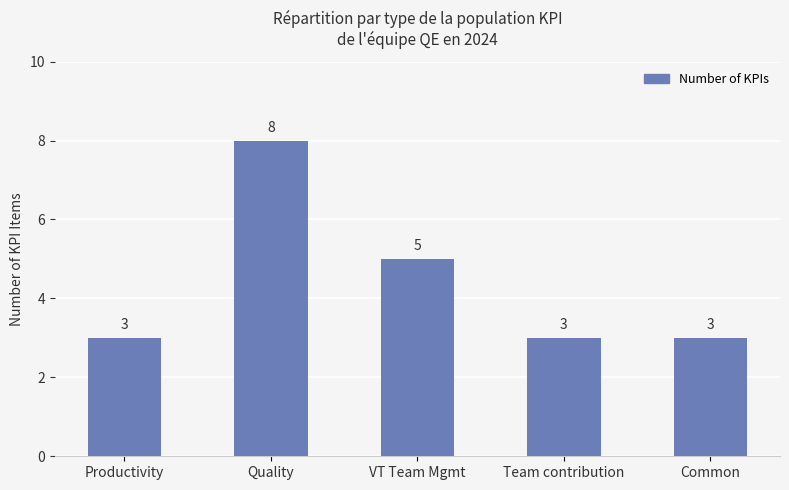

What position from the right is Team contribution?

2